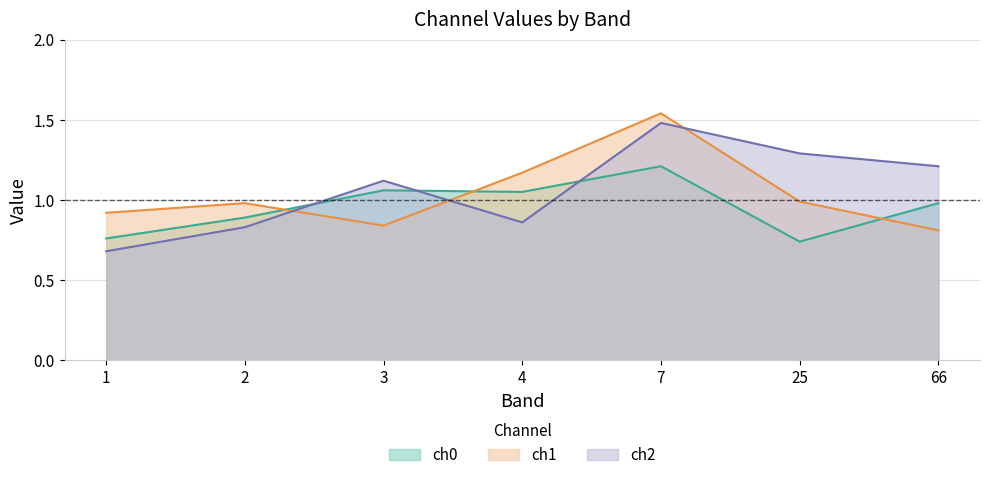

What is the difference between the ch0 values at 4 and 2?

0.2